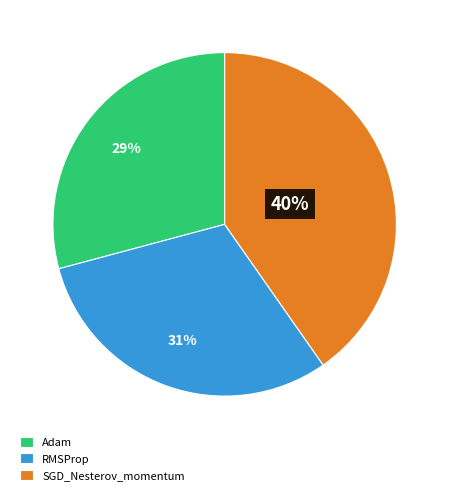

To the nearest percent, what portion does Adam represent?

29%